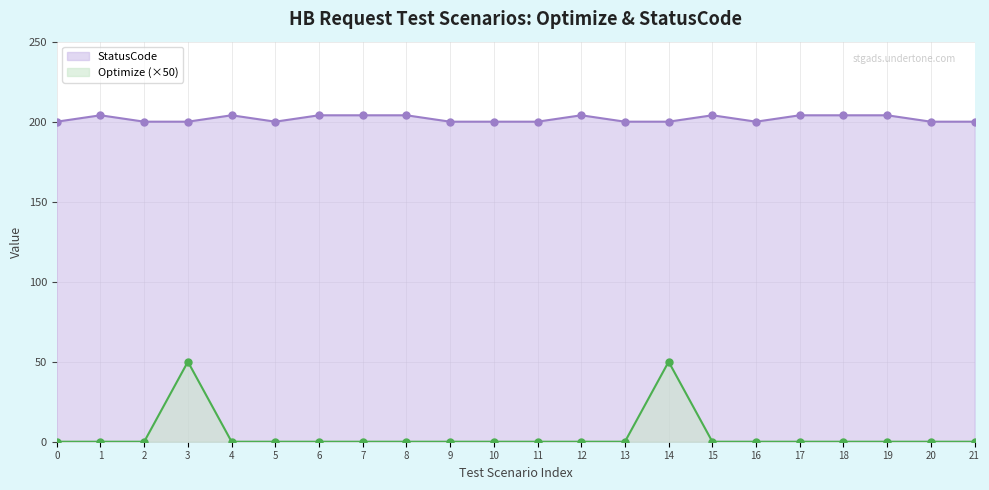

What is the value of the StatusCode point at the 15th from the left?

200